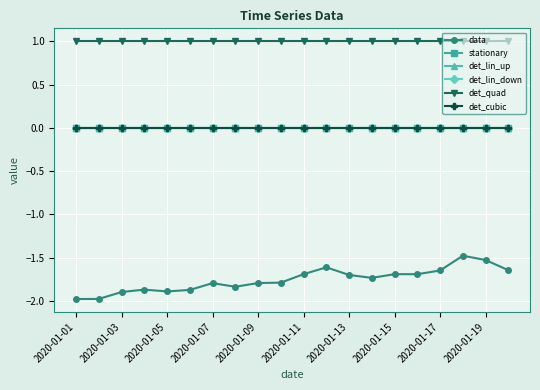

Does the chart have visible grid lines?

Yes